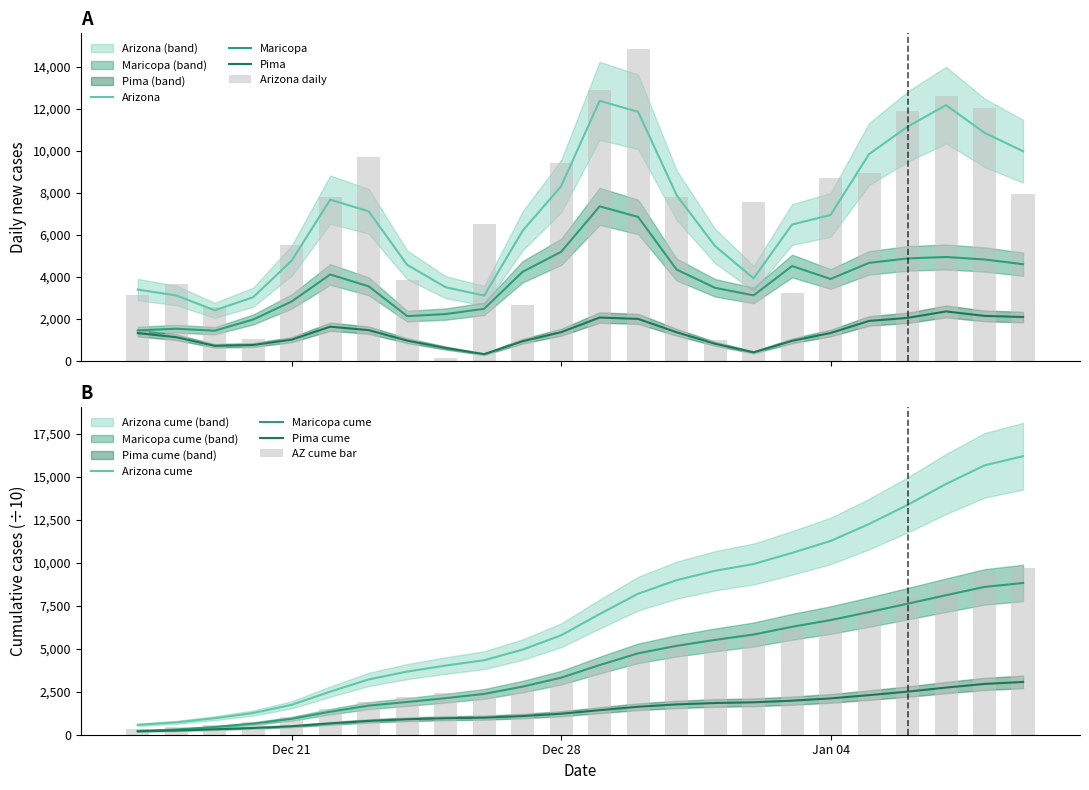

What is the highest value of the Maricopa cume series?

8829.1